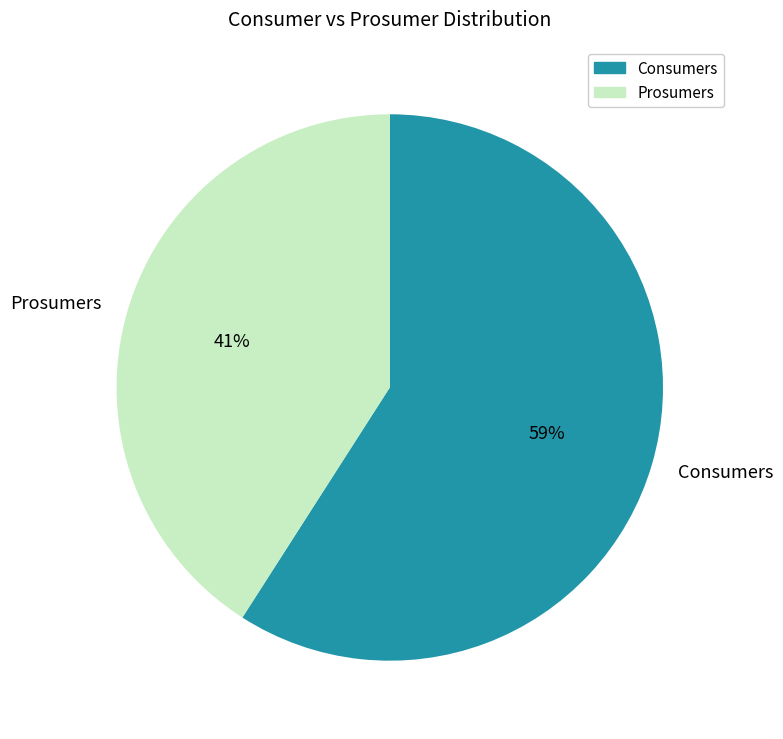

Which has a higher value, Prosumers or Consumers?

Consumers